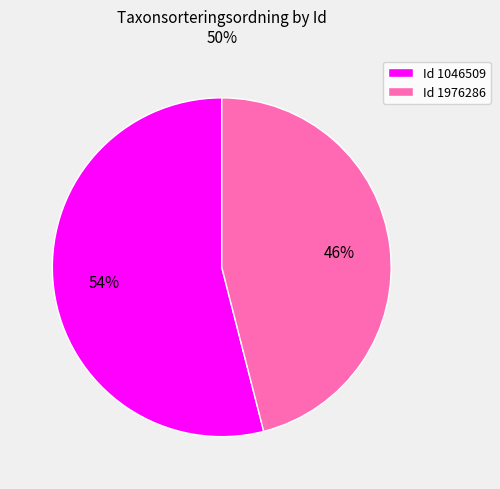

Rank the categories by value from highest to lowest.

Id 1046509, Id 1976286